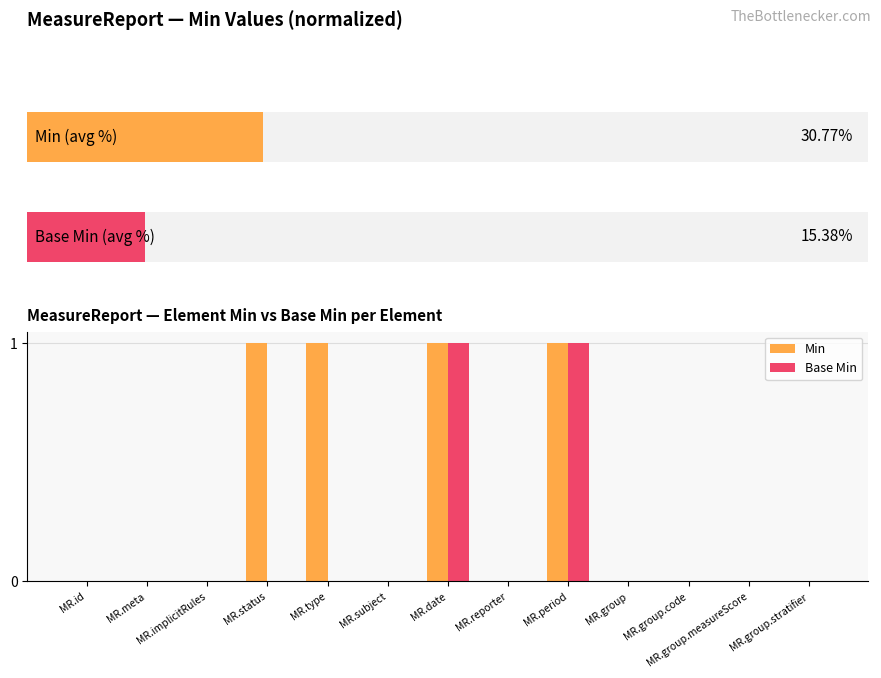

How many data points in Base Min are above 0?

2